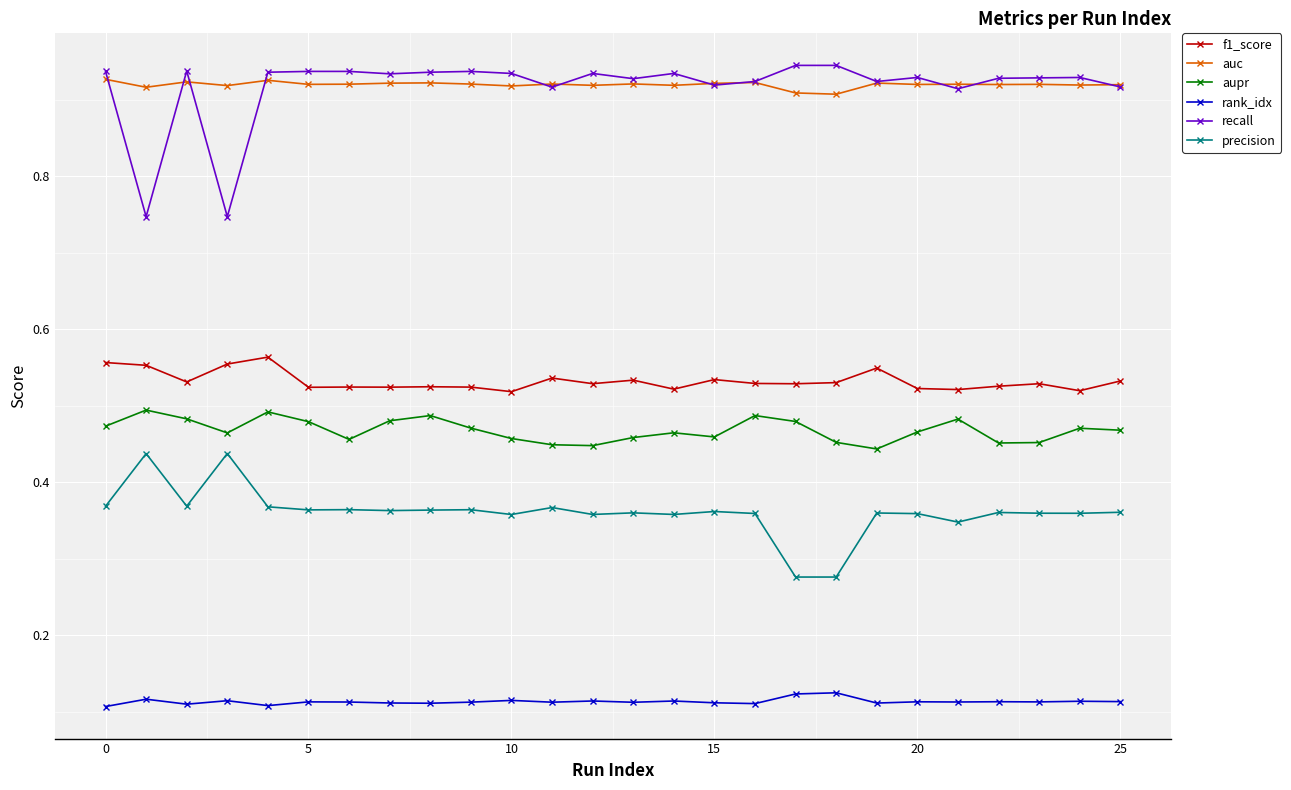

What are all the series names shown in the legend?

f1_score, auc, aupr, rank_idx, recall, precision